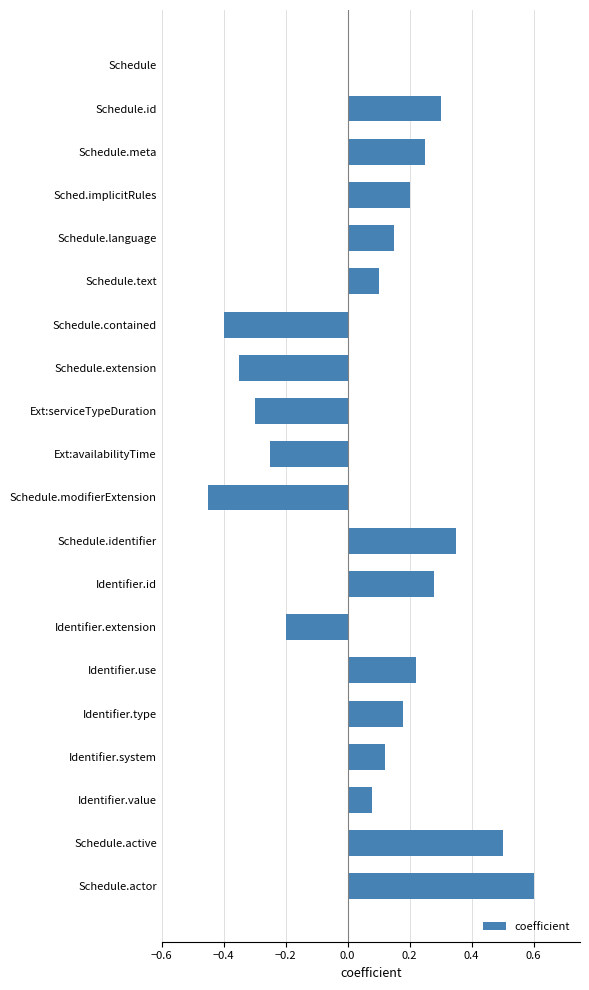

The chart shows a value of 0.6 at Schedule.actor. True or false?

True